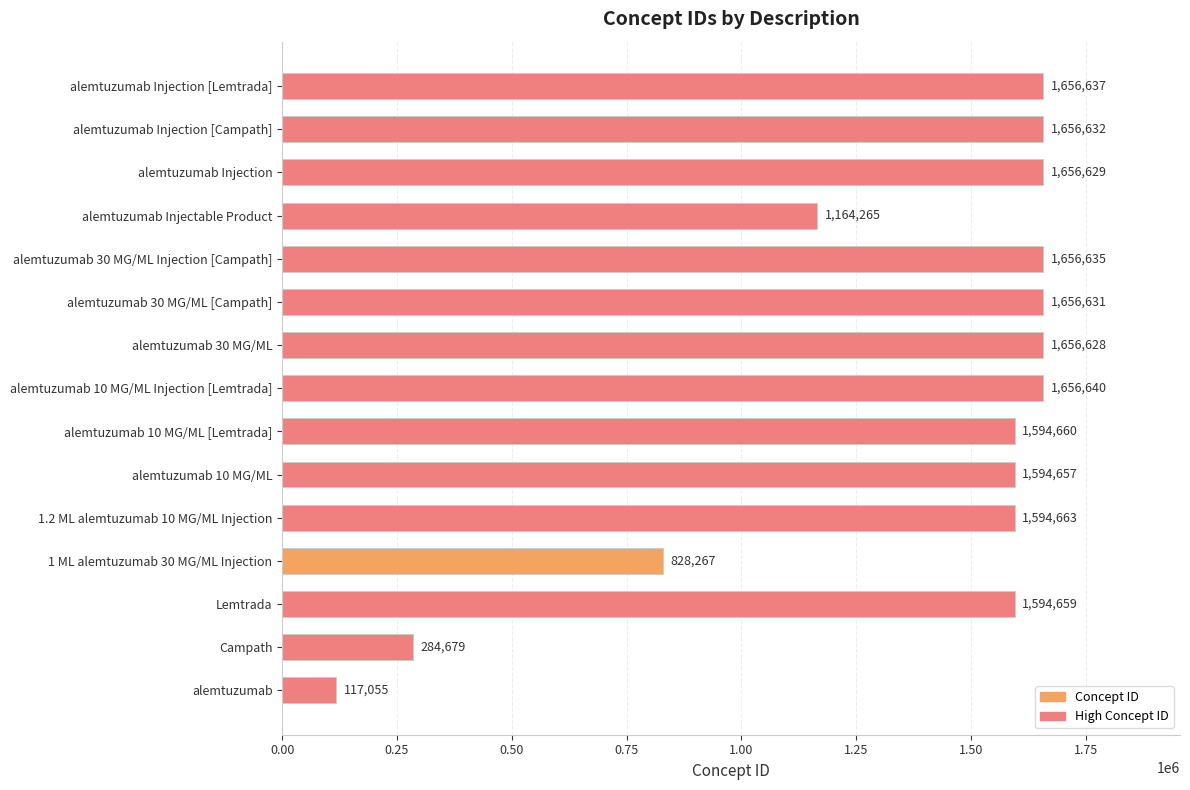

Does the chart contain any negative values?

No